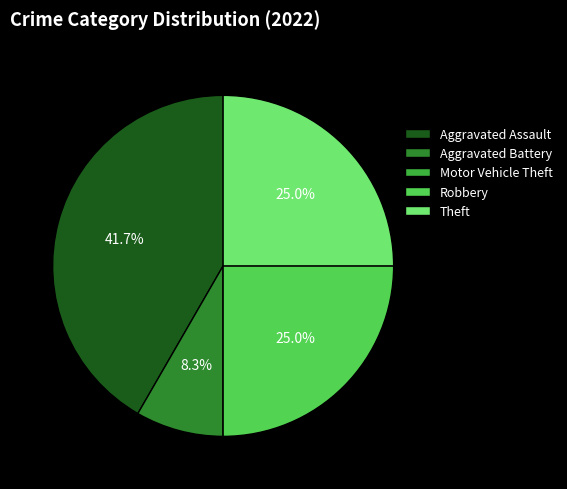

What is the largest slice in the pie chart?

Aggravated Assault